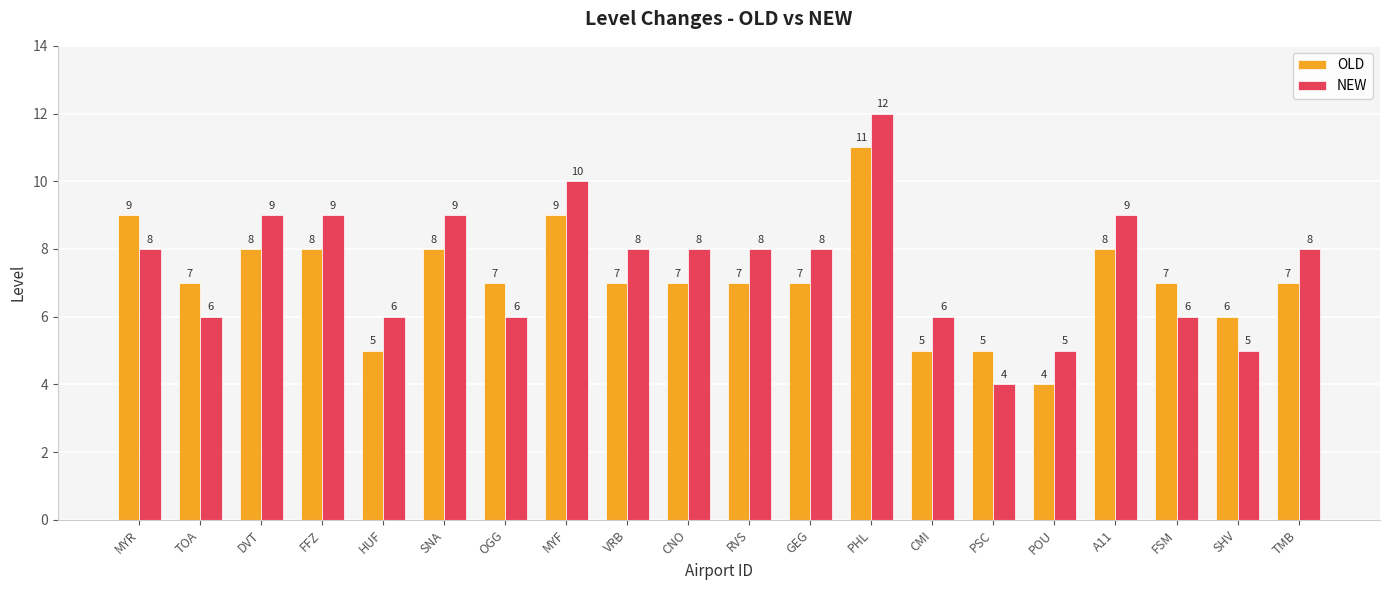

Does the chart contain any negative values?

No